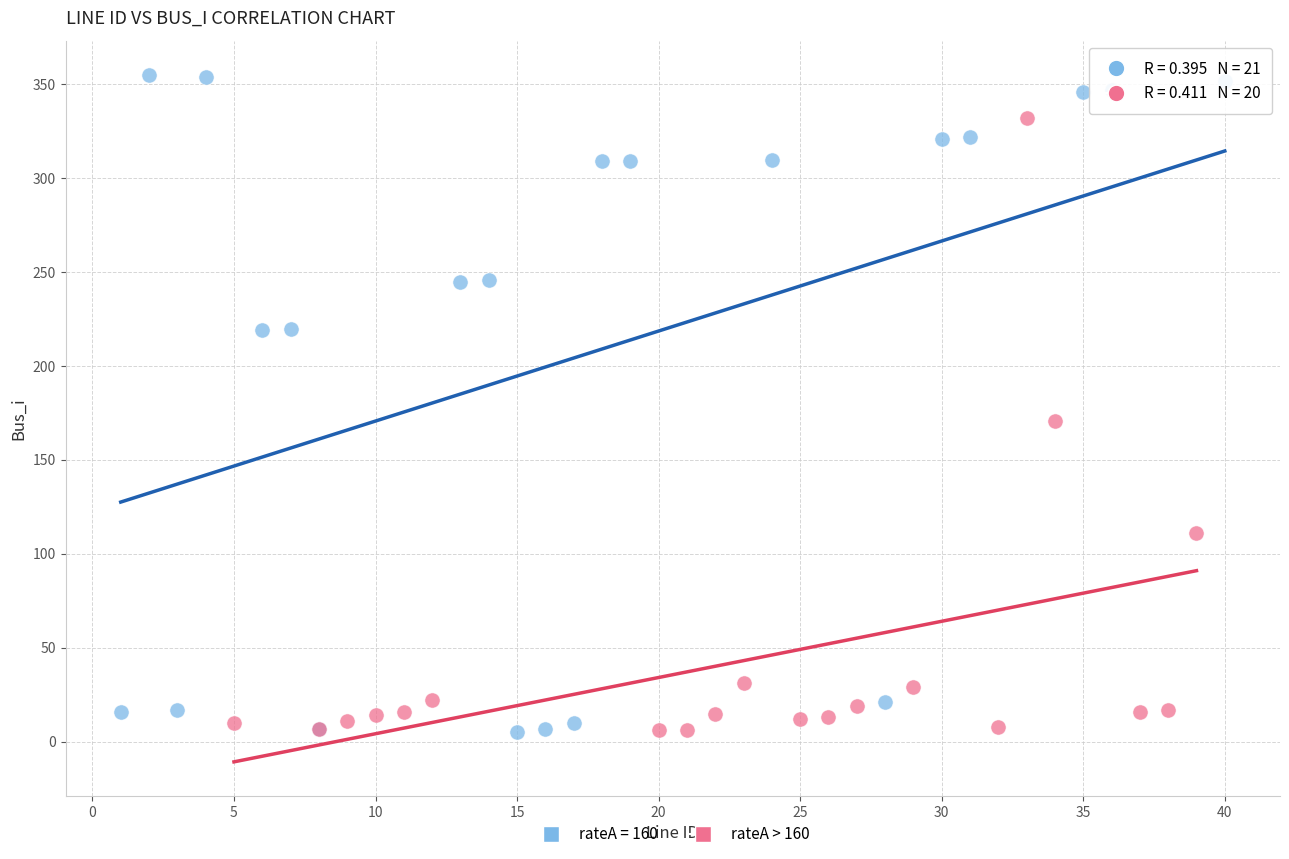

Which series has the widest spread of Y values?

rateA = 160